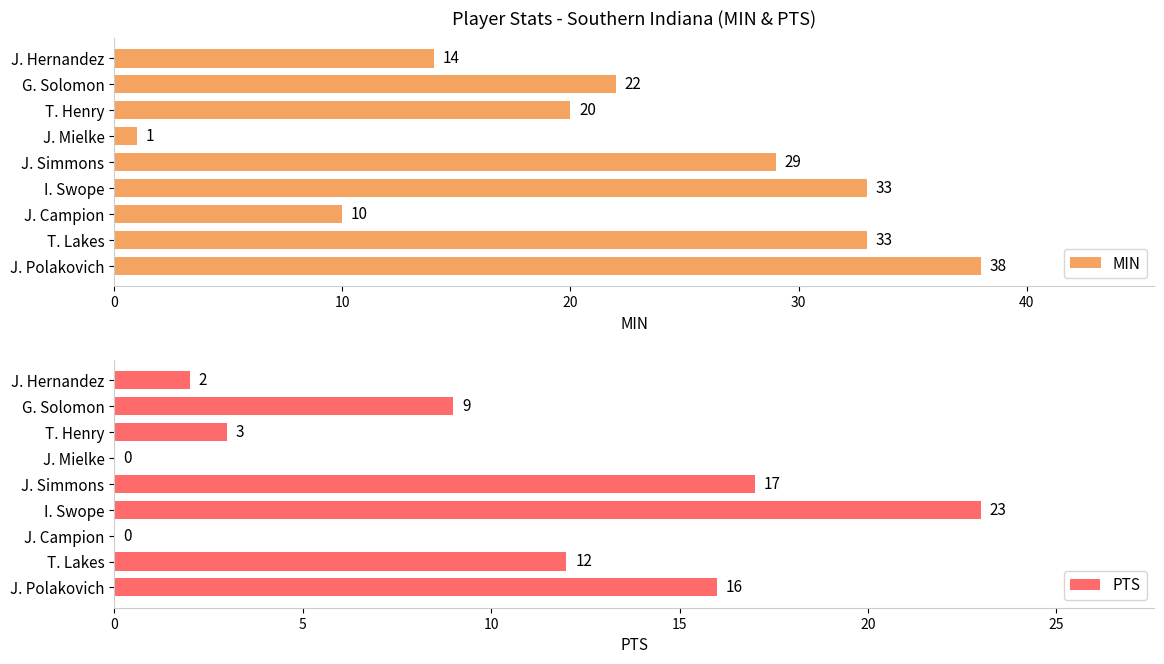

Is it true that MIN equals 20 at T. Henry?

True